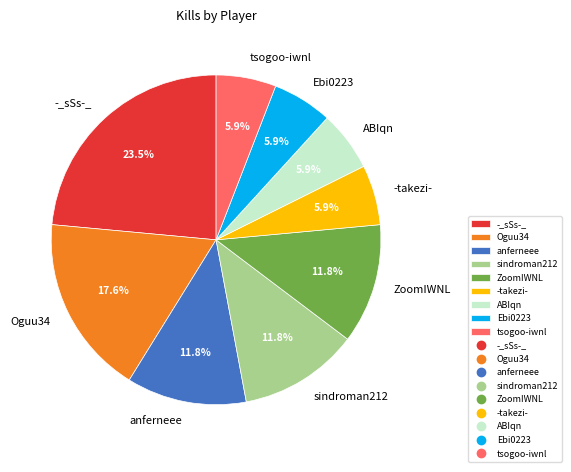

The Ebi0223 slice represents 6% of the pie. True or false?

True